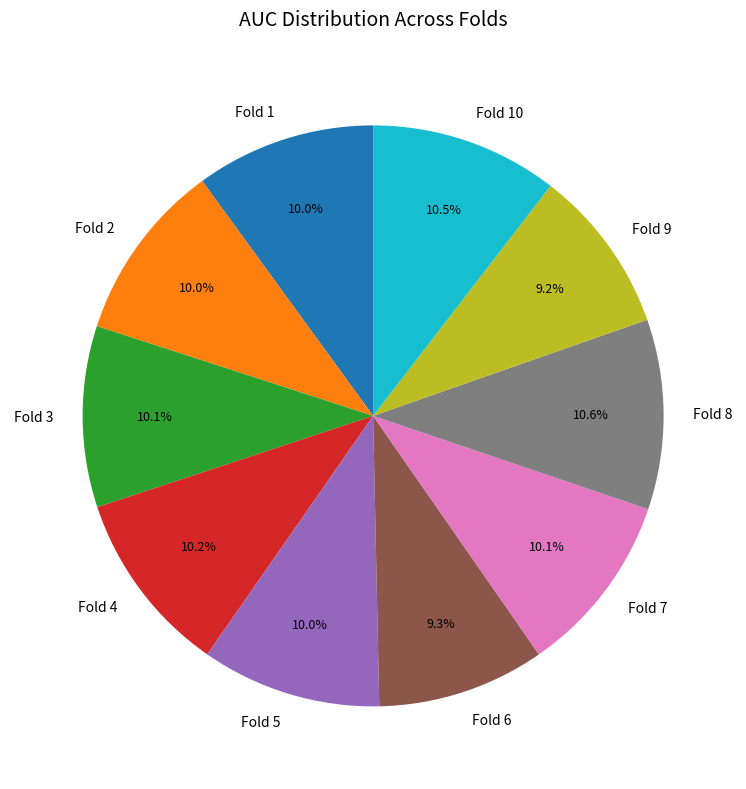

Which has a higher value, Fold 8 or Fold 9?

Fold 8